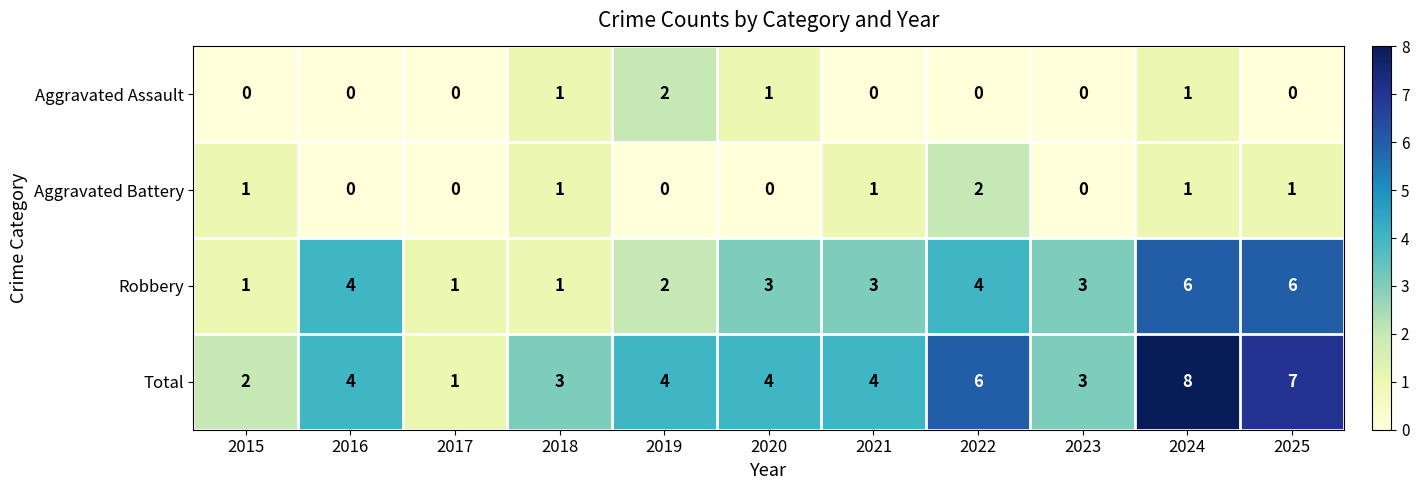

Which series has the largest total across all categories?

Total